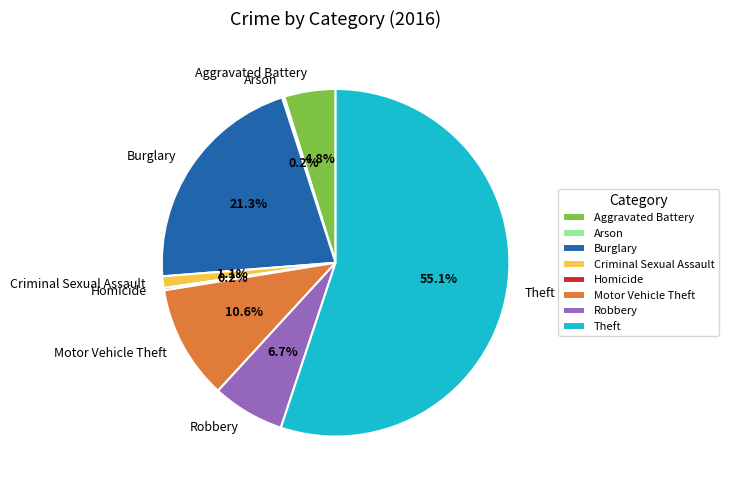

Which slice is the largest?

Theft